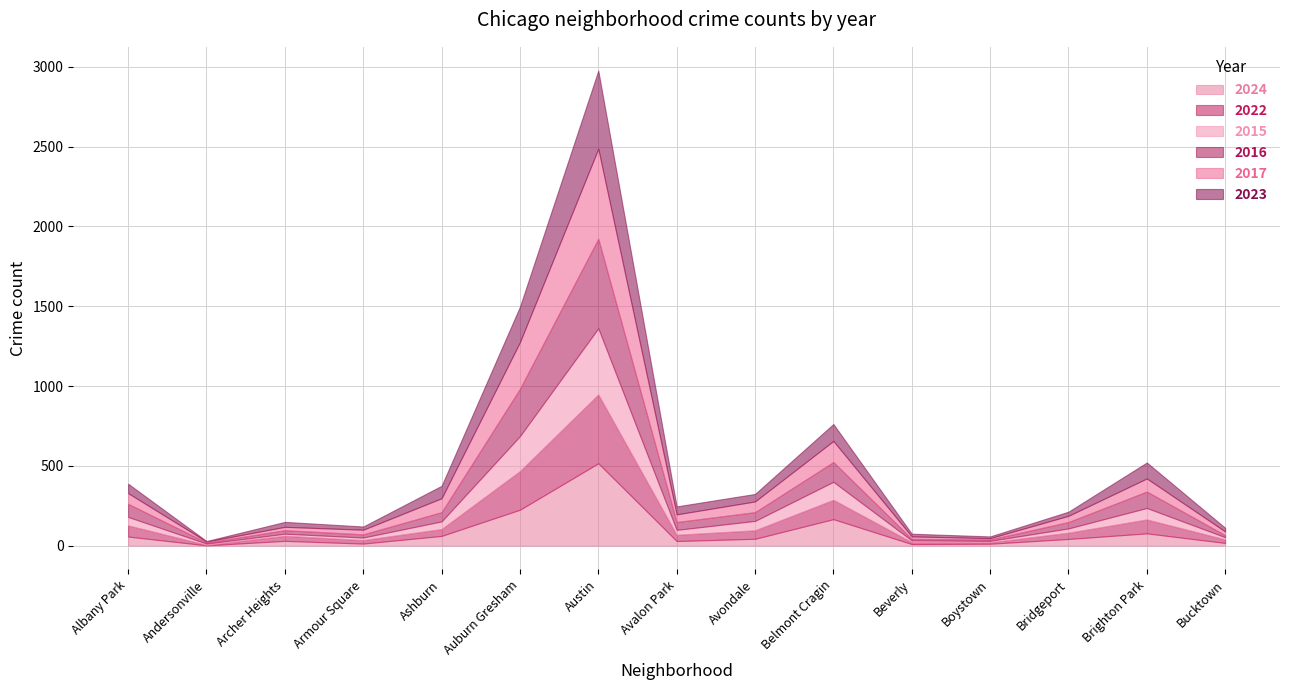

What position from the right is Andersonville?

14